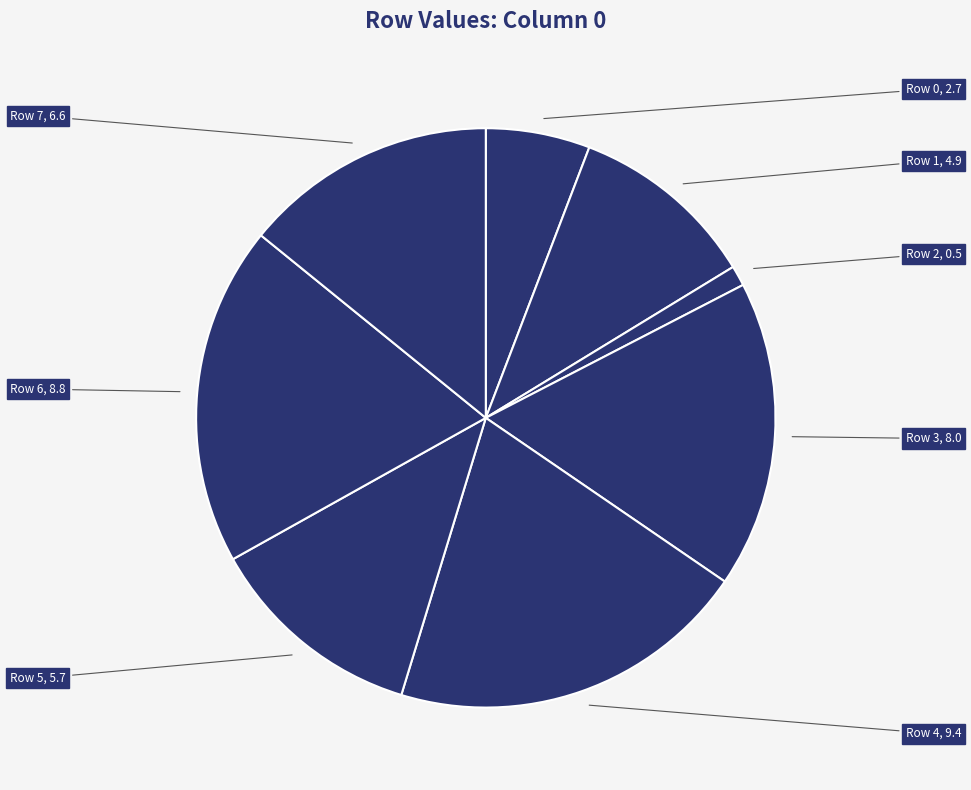

Count the number of slices in the pie.

8